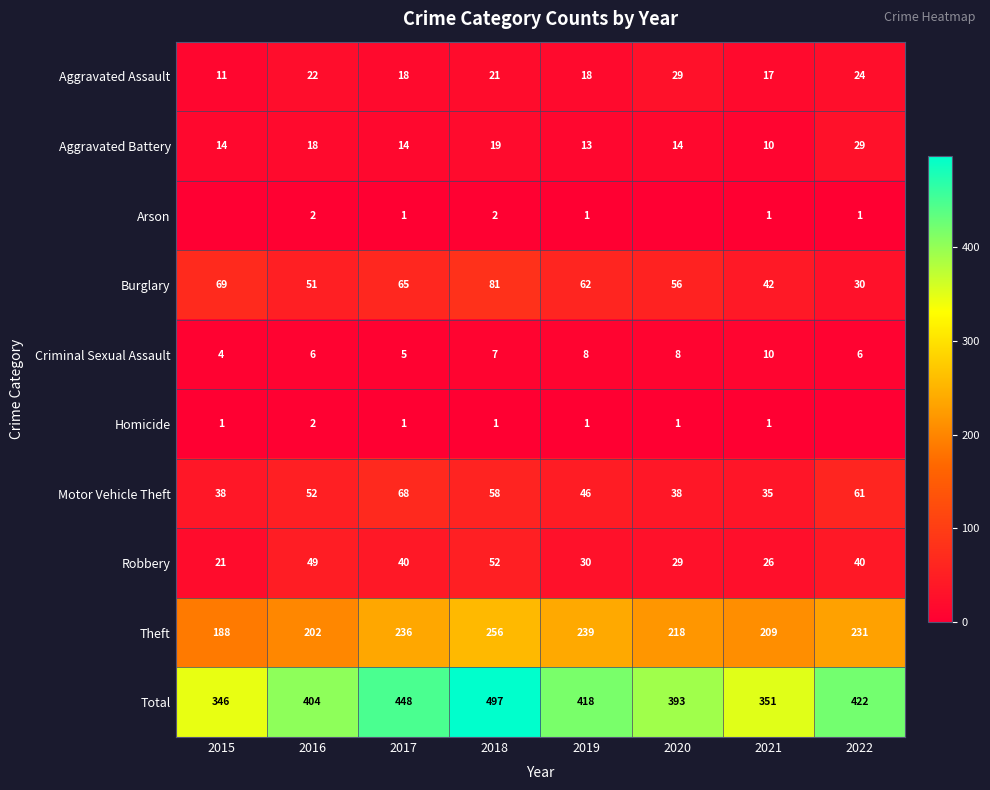

Between 2016 and 2017, which series saw the biggest shift?

Total